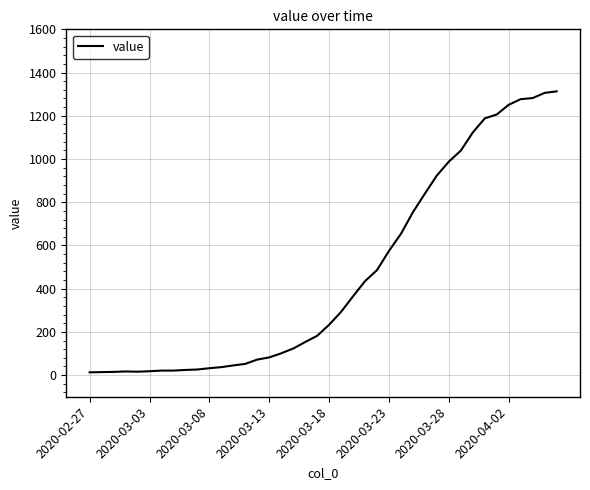

What is the greatest value displayed?

1313